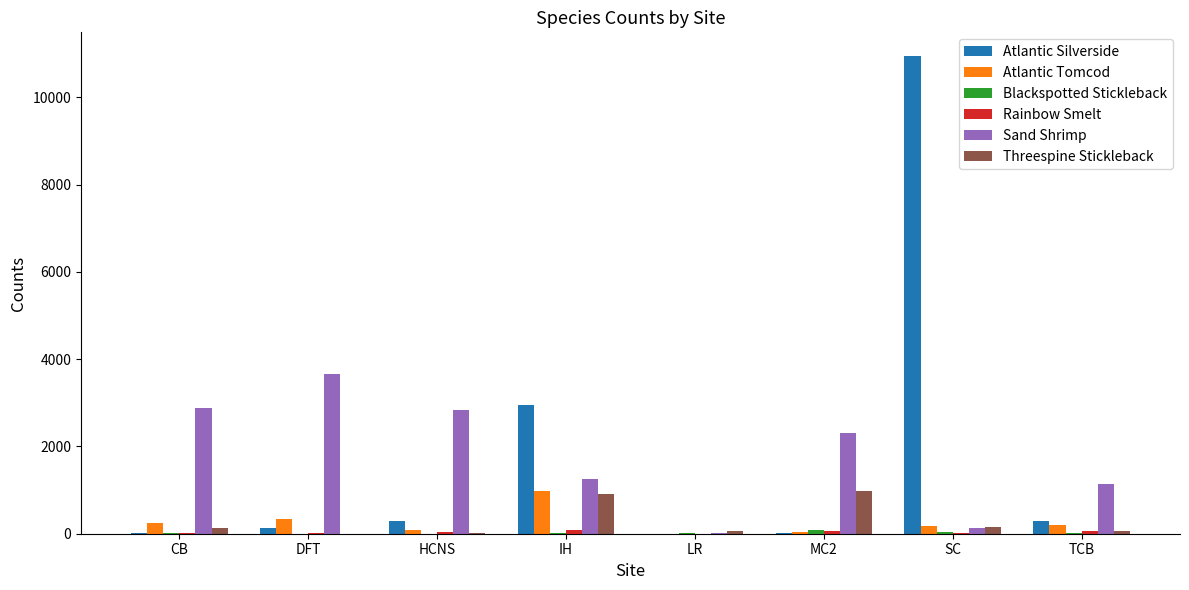

What is the difference between the Threespine Stickleback values at LR and SC?

103